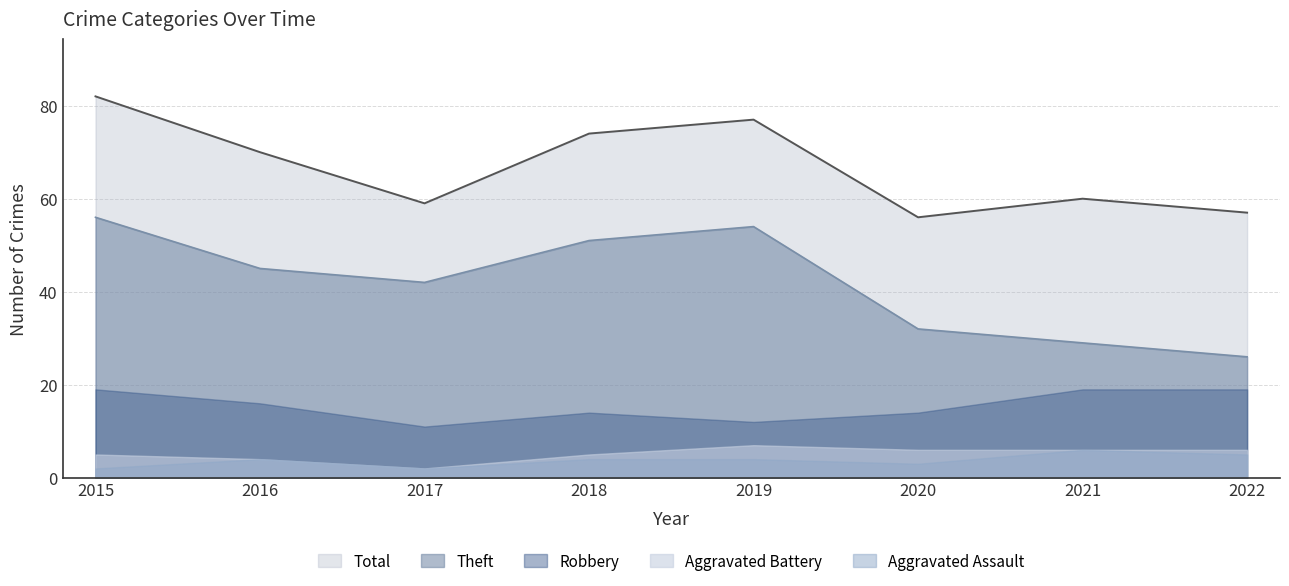

Does the chart display data point markers on the line(s)?

No